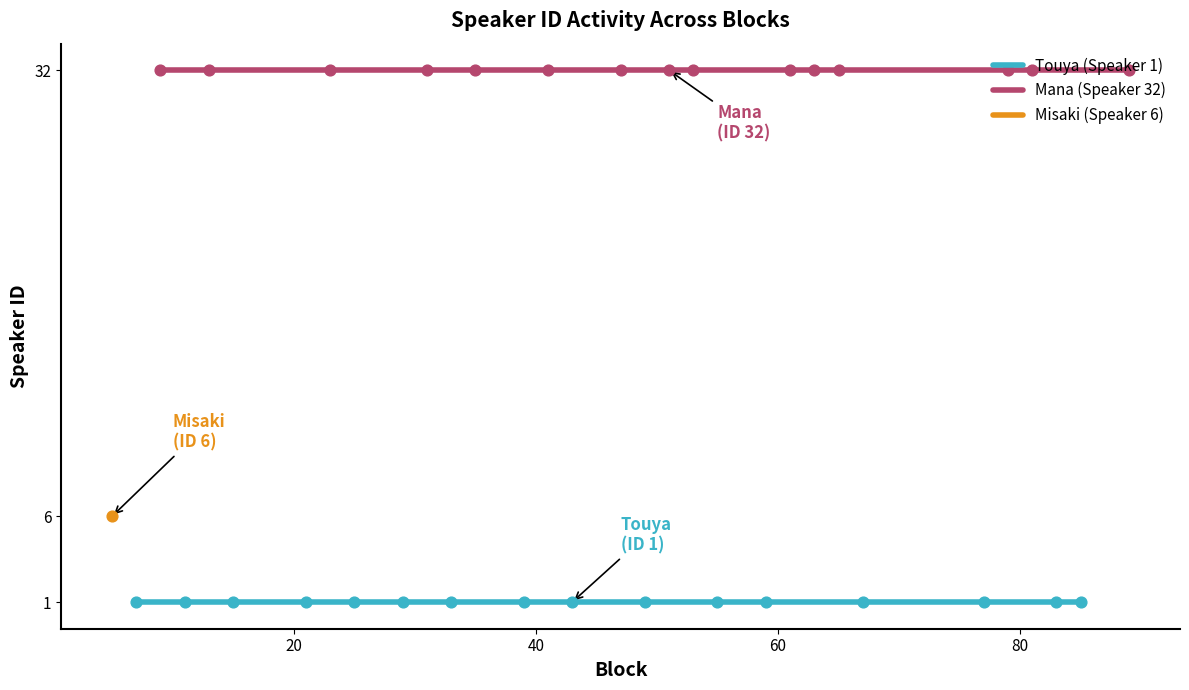

Which series contains the lowest Y value?

Touya (Speaker 1)